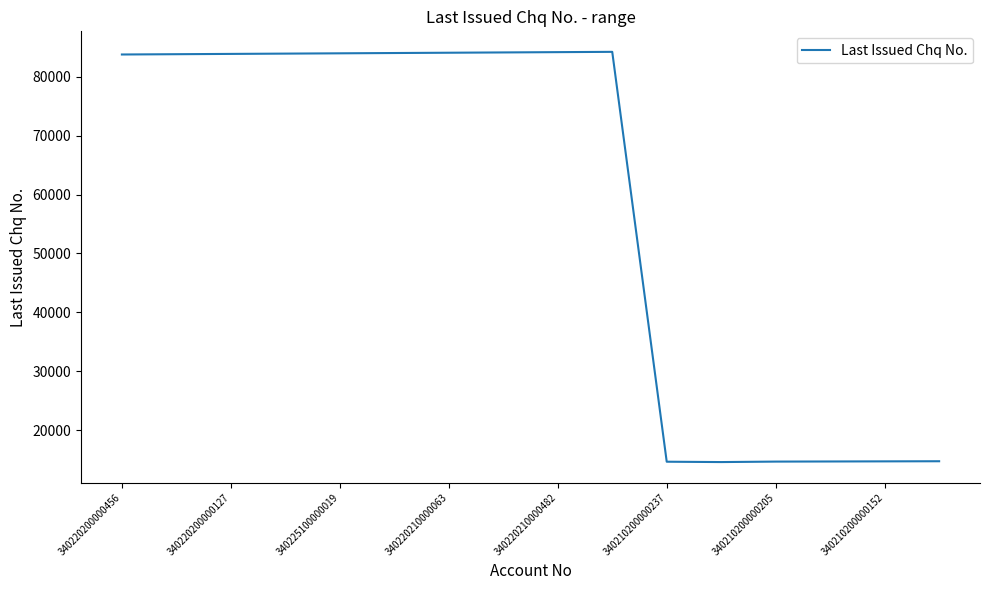

What is the greatest value displayed?

84250